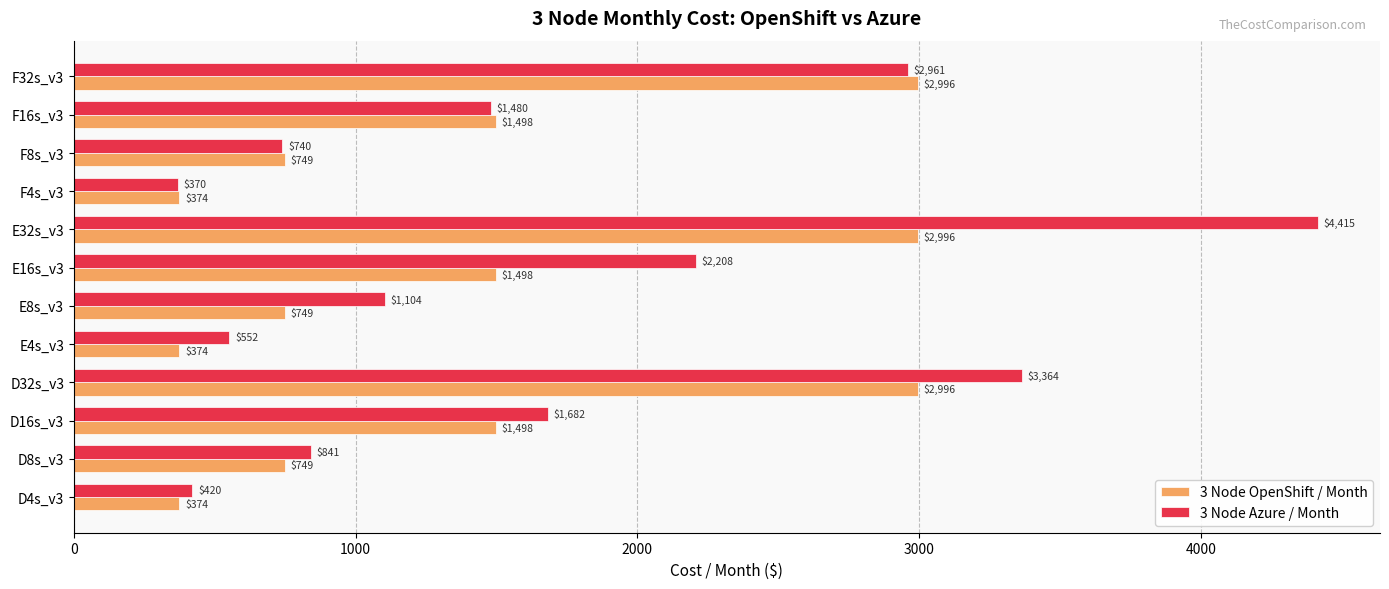

Which series changed the most between D8s_v3 and F8s_v3?

3 Node Azure / Month